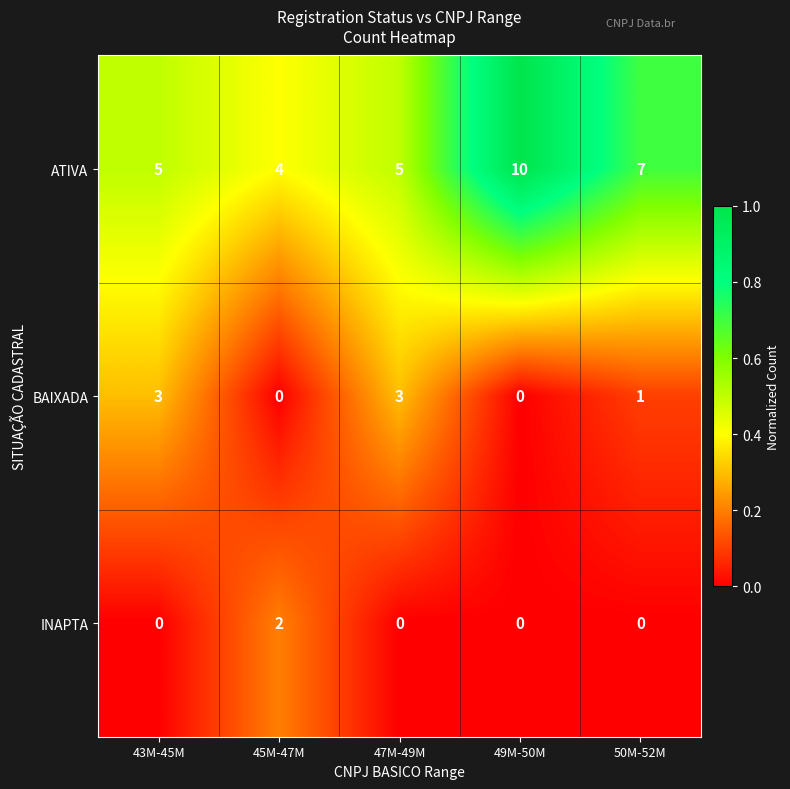

How many INAPTA values are between 0 and 1?

4